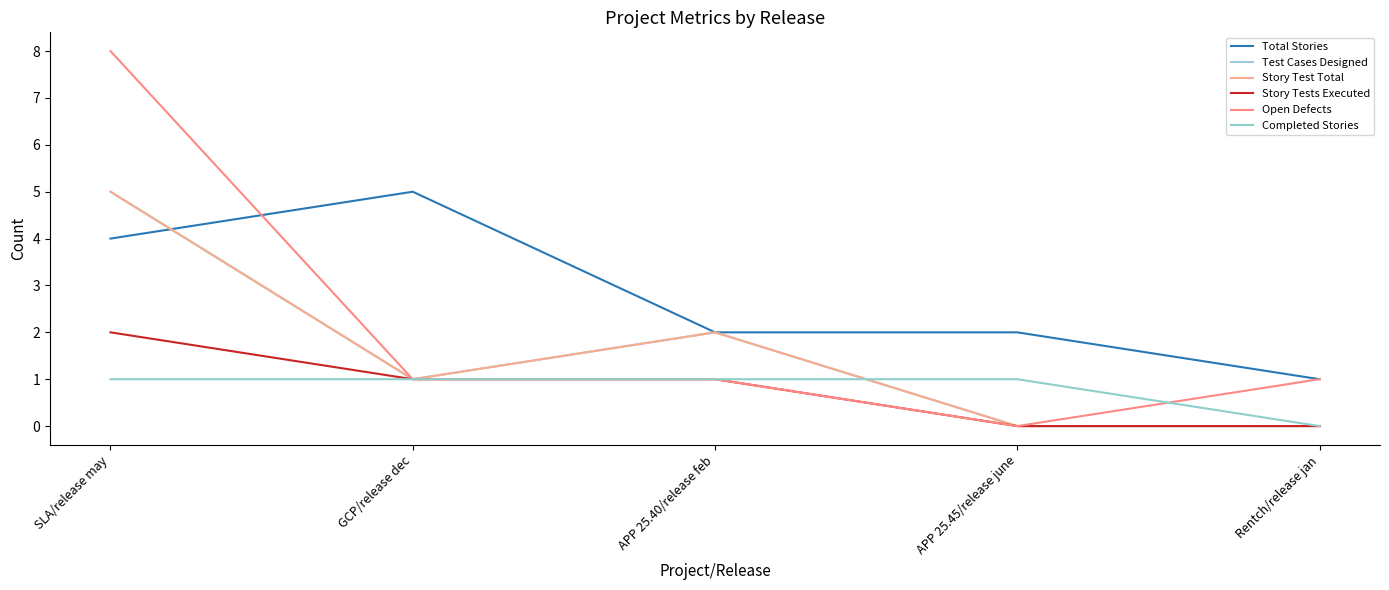

What is the label of the 5th point from the left?

Rentch/release jan